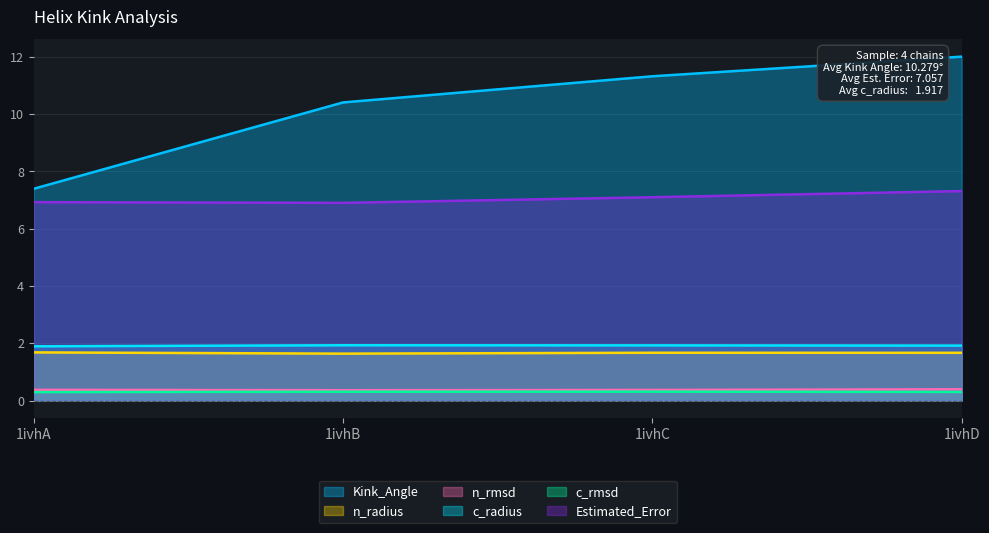

The c_rmsd series shows 0.3 at 1ivhA. True or false?

True